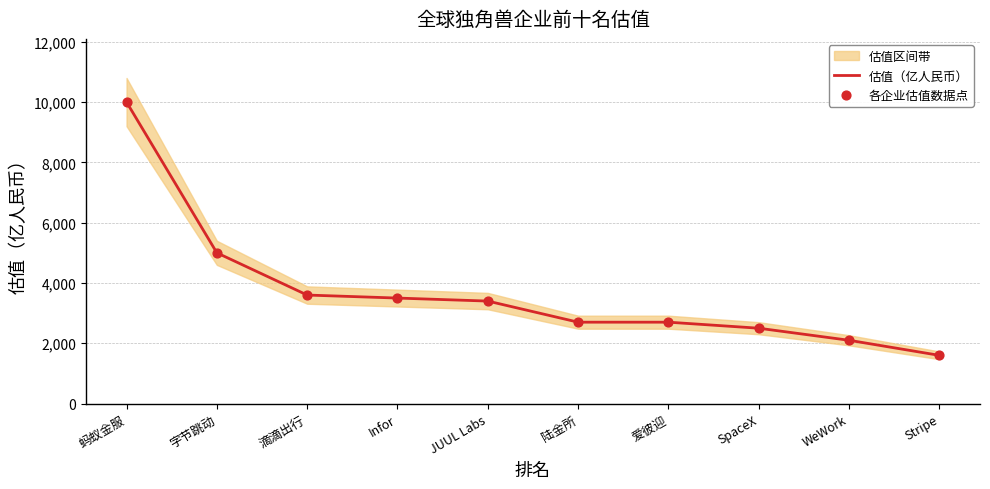

True or false: 估值（亿人民币） has a value of 2500 at SpaceX.

True